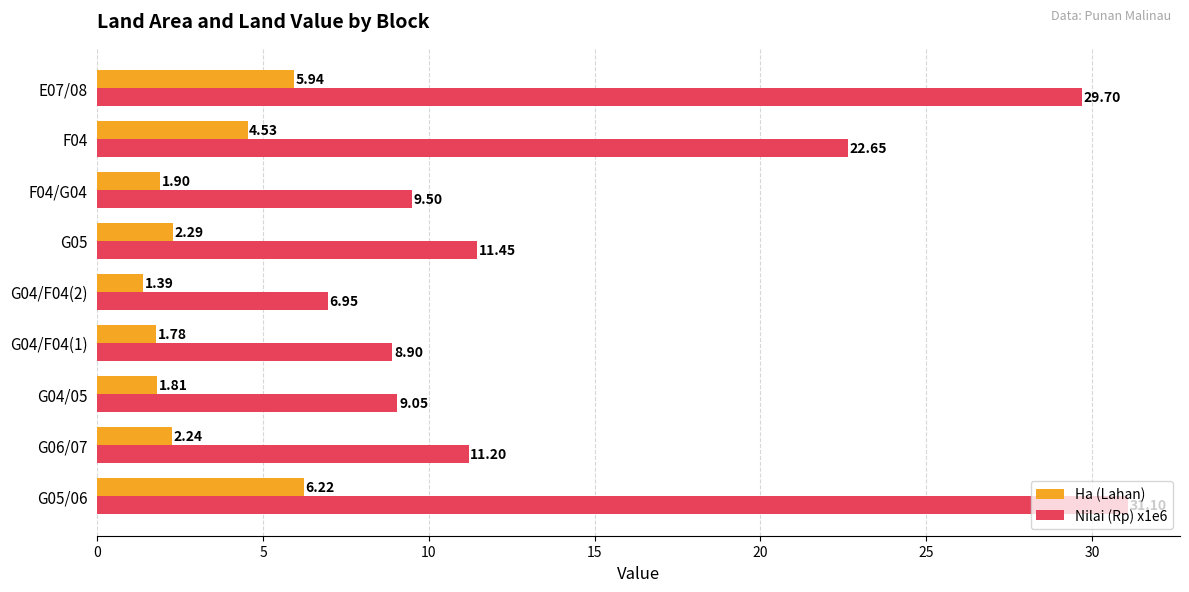

List the series in order of their overall mean, lowest first.

Ha (Lahan), Nilai (Rp) x1e6